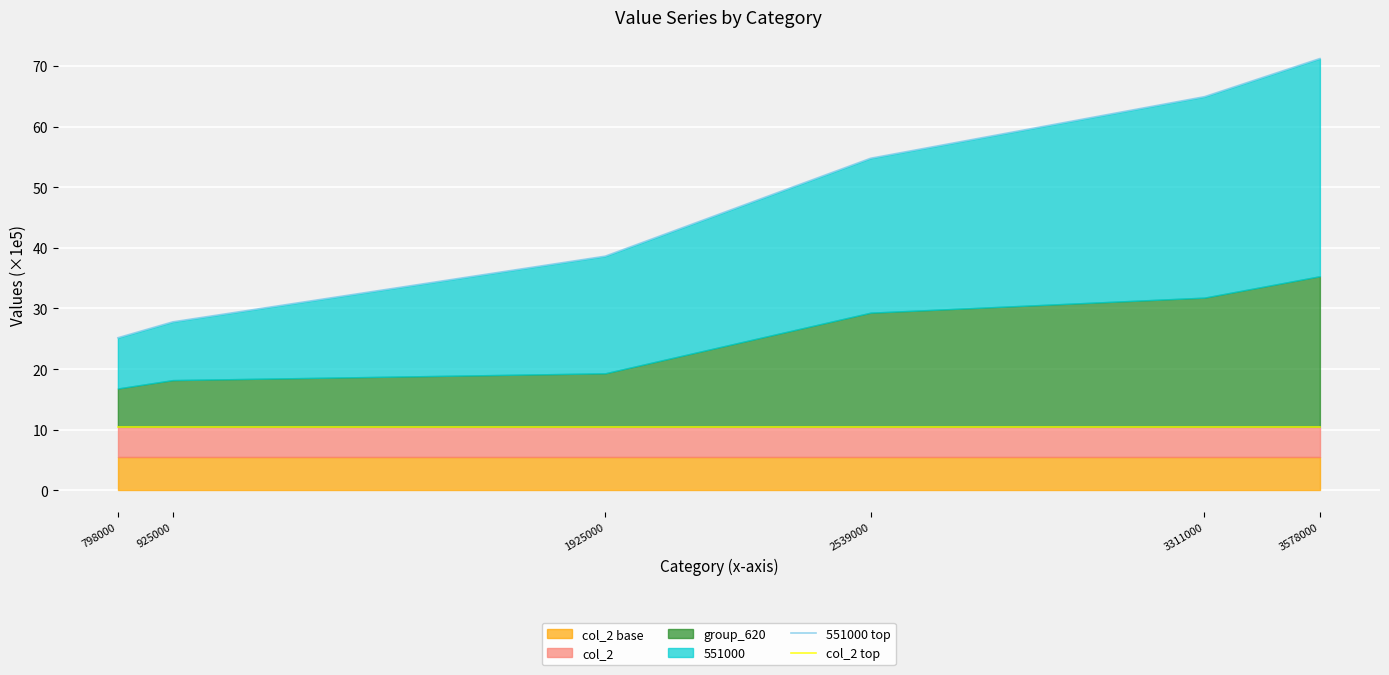

True or false: 551000 top has more than 0 points higher than both neighbors.

False